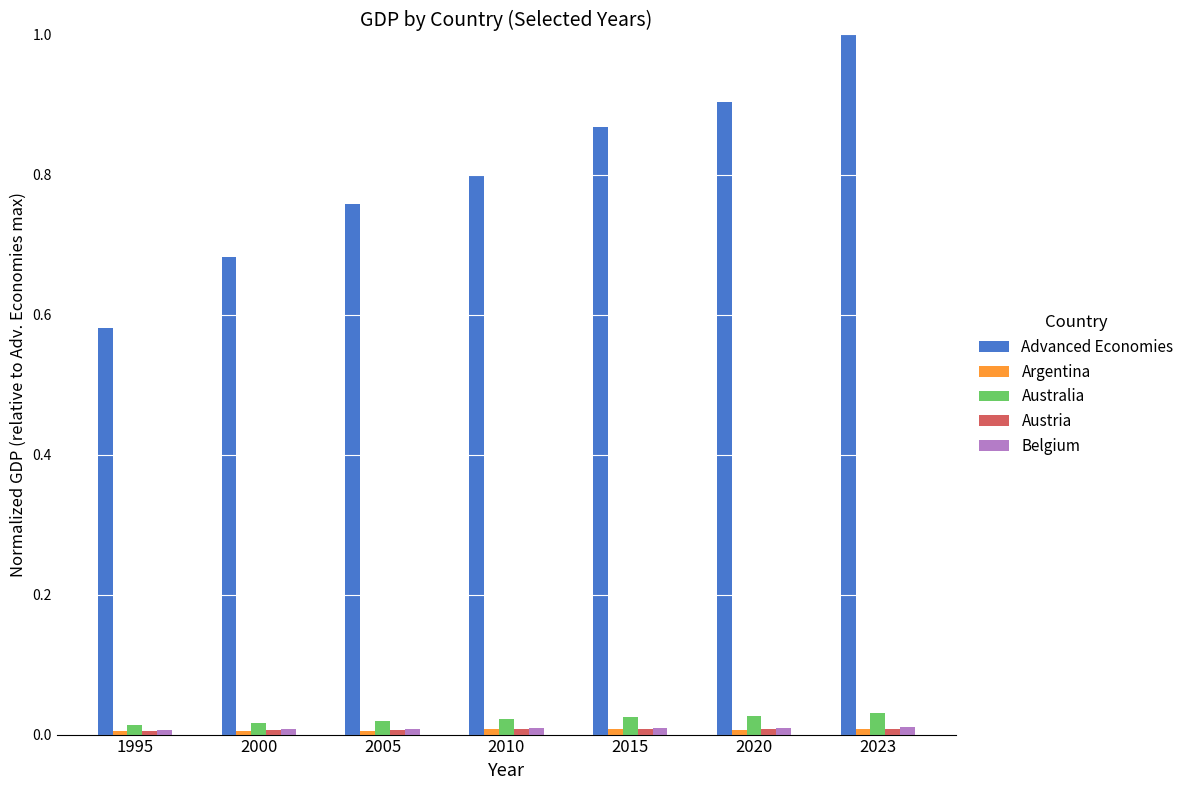

The value of Advanced Economies at 1995 is 0.9. True or false?

False